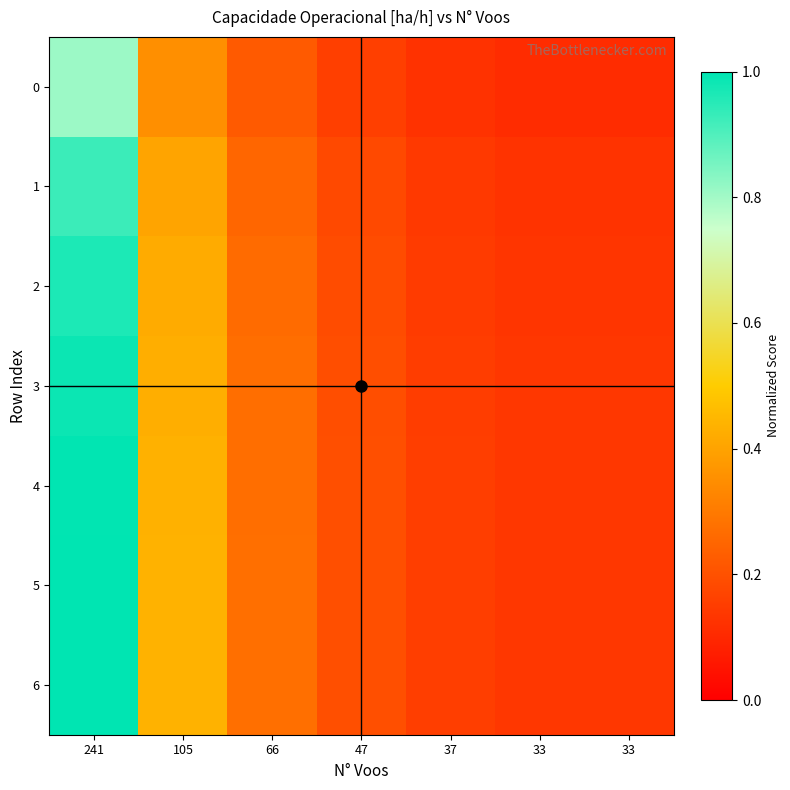

Reading right to left, extract all data points from this chart.

0: 33=0.1	33=0.1	37=0.1	47=0.2	66=0.2	105=0.4	241=0.8
1: 33=0.1	33=0.1	37=0.1	47=0.2	66=0.3	105=0.4	241=0.9
2: 33=0.1	33=0.1	37=0.1	47=0.2	66=0.3	105=0.4	241=1.0
3: 33=0.1	33=0.1	37=0.2	47=0.2	66=0.3	105=0.4	241=1.0
4: 33=0.1	33=0.1	37=0.2	47=0.2	66=0.3	105=0.4	241=1.0
5: 33=0.1	33=0.1	37=0.2	47=0.2	66=0.3	105=0.4	241=1.0
6: 33=0.1	33=0.1	37=0.2	47=0.2	66=0.3	105=0.4	241=1.0